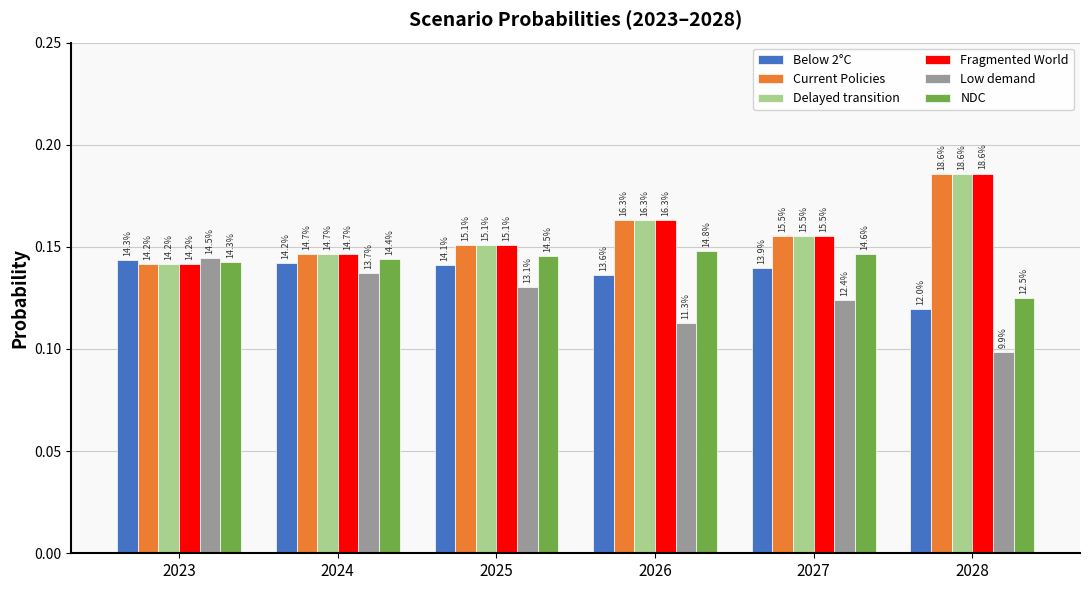

Are the bars horizontal?

No